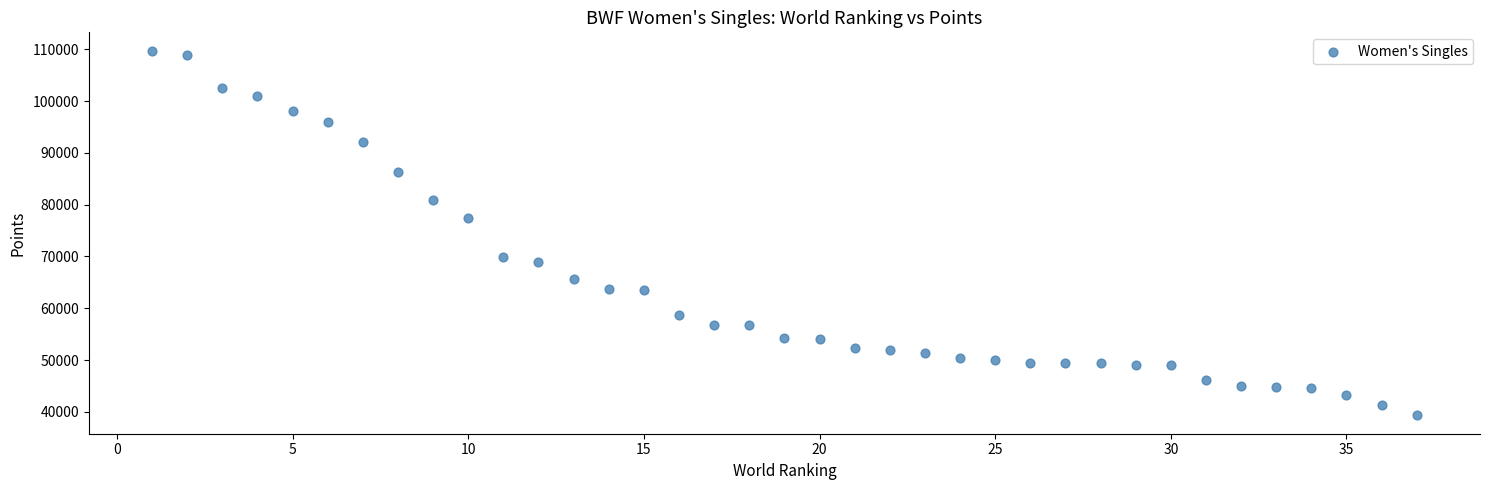

What is the range of X values (max minus min)?

36.0